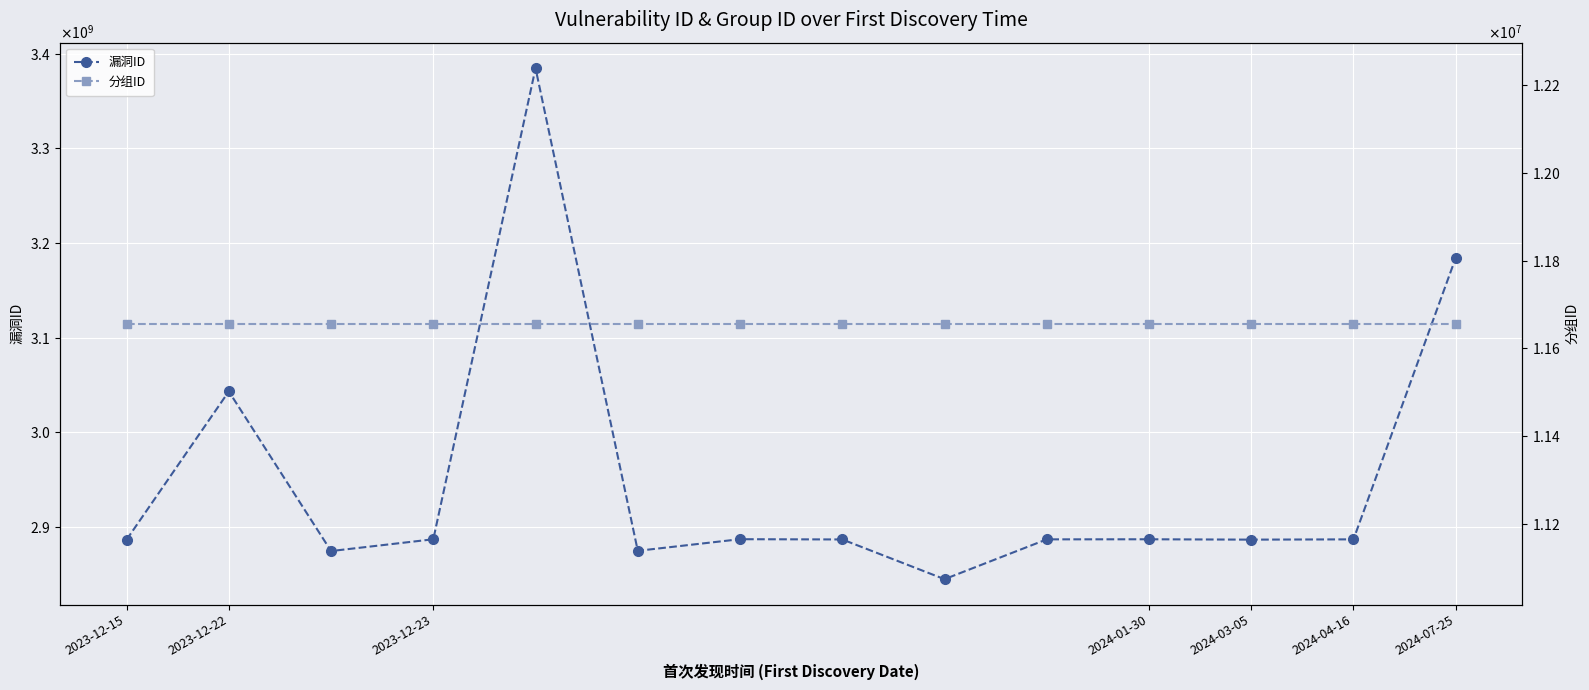

What is the label of the 3rd point from the left?

2023-12-23